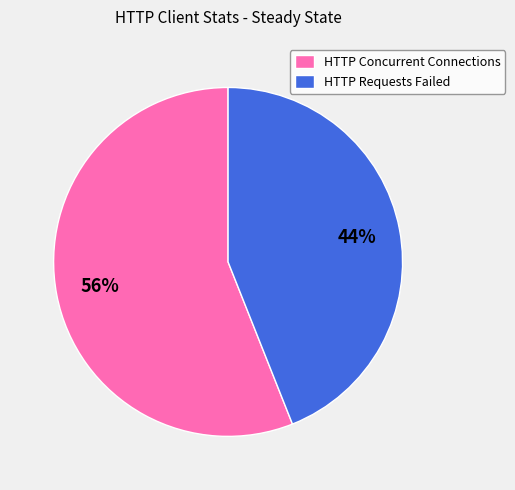

Combined, do HTTP Requests Failed and HTTP Concurrent Connections account for over 50%?

Yes